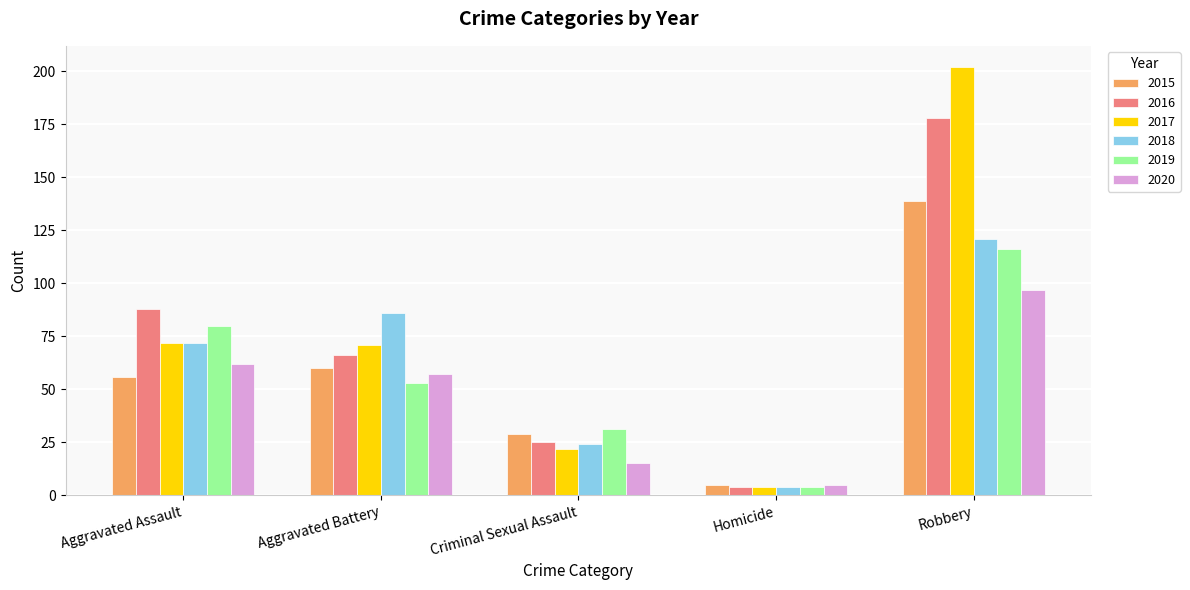

Reading left to right, extract all data points from this chart.

2015: Aggravated Assault=56	Aggravated Battery=60	Criminal Sexual Assault=29	Homicide=5	Robbery=139
2016: Aggravated Assault=88	Aggravated Battery=66	Criminal Sexual Assault=25	Homicide=4	Robbery=178
2017: Aggravated Assault=72	Aggravated Battery=71	Criminal Sexual Assault=22	Homicide=4	Robbery=202
2018: Aggravated Assault=72	Aggravated Battery=86	Criminal Sexual Assault=24	Homicide=4	Robbery=121
2019: Aggravated Assault=80	Aggravated Battery=53	Criminal Sexual Assault=31	Homicide=4	Robbery=116
2020: Aggravated Assault=62	Aggravated Battery=57	Criminal Sexual Assault=15	Homicide=5	Robbery=97